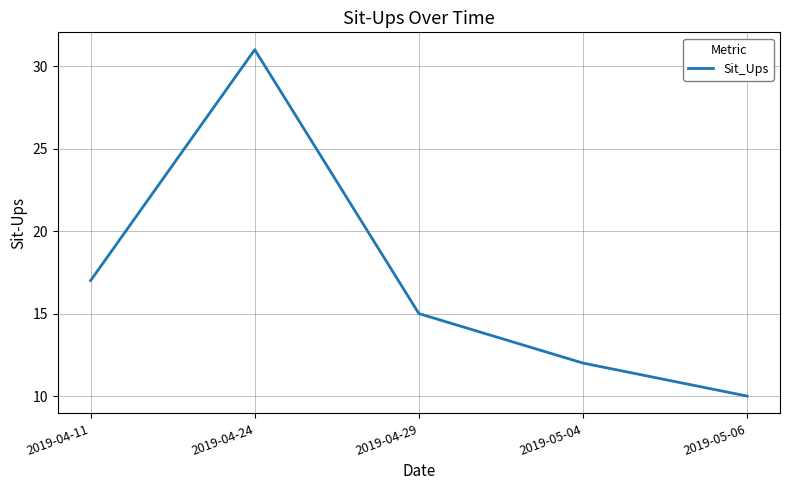

Approximately how many times larger is the value at 2019-05-04 compared to 2019-05-06?

1.2